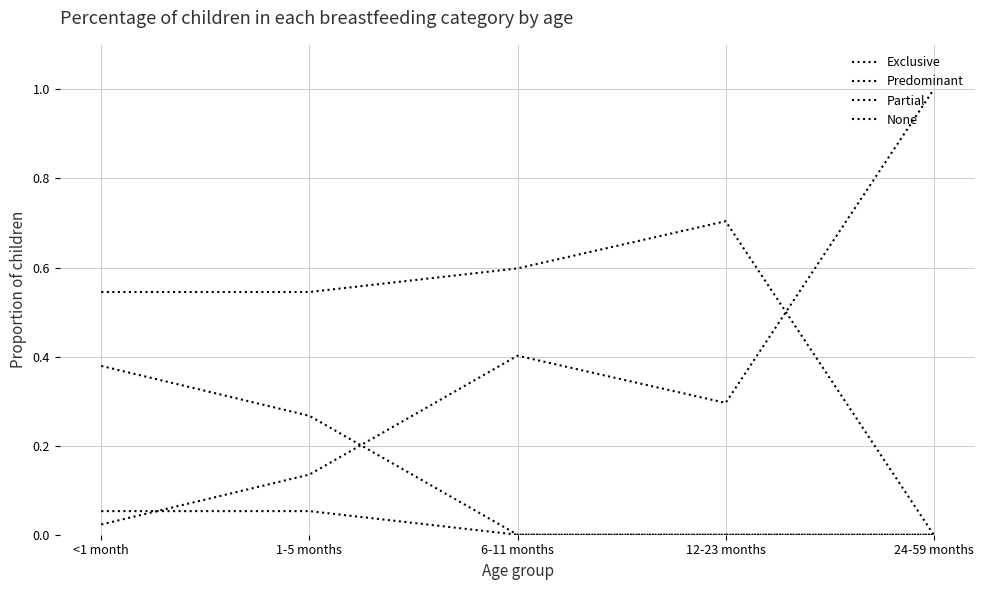

Reading left to right, transcribe all the data shown in this chart.

Exclusive: <1 month=0.1	1-5 months=0.1	6-11 months=0.0	12-23 months=0.0	24-59 months=0.0
Predominant: <1 month=0.4	1-5 months=0.3	6-11 months=0.0	12-23 months=0.0	24-59 months=0.0
Partial: <1 month=0.5	1-5 months=0.5	6-11 months=0.6	12-23 months=0.7	24-59 months=0.0
None: <1 month=0.0	1-5 months=0.1	6-11 months=0.4	12-23 months=0.3	24-59 months=1.0